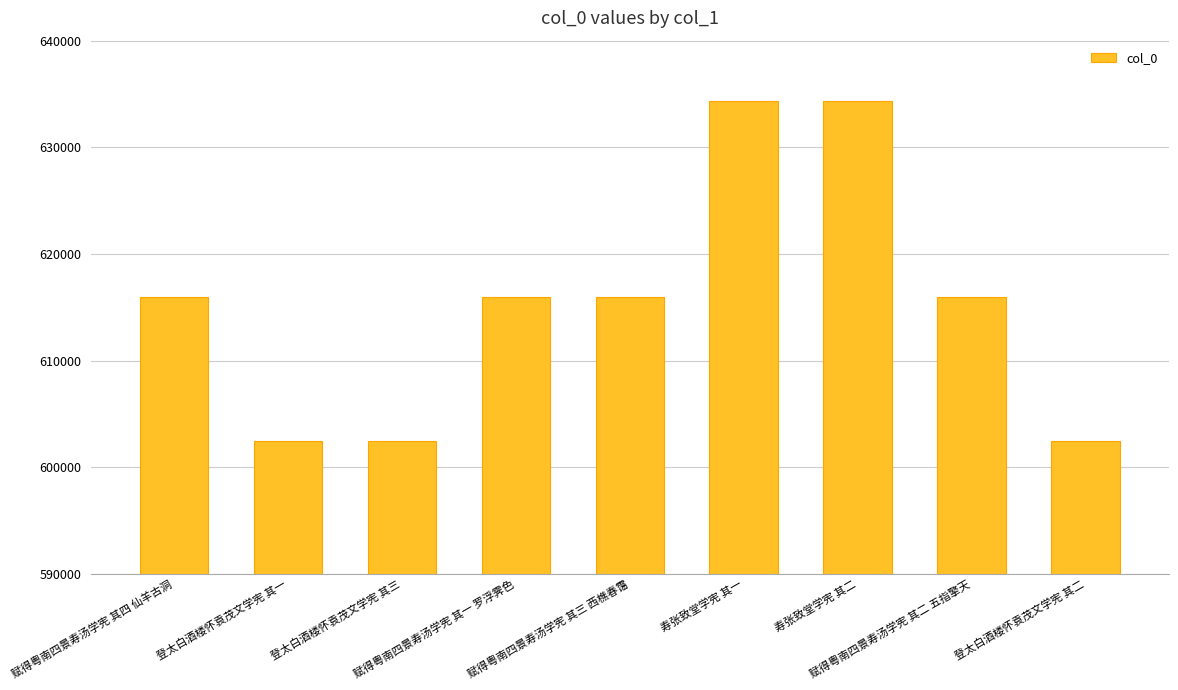

What is the ratio of the value at 登太白酒楼怀袁茂文学宪 其二 to the value at 登太白酒楼怀袁茂文学宪 其一?

1.0